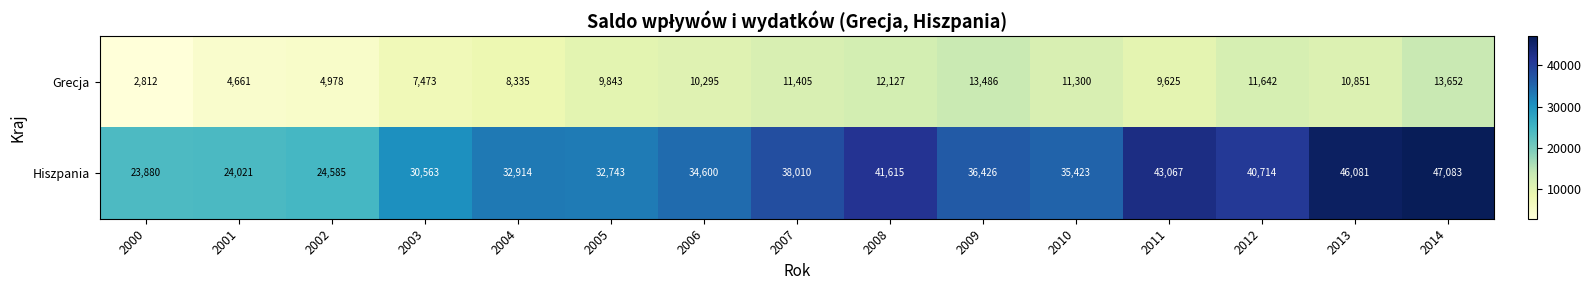

Where is Hiszpania nearest to the value 35481?

2010